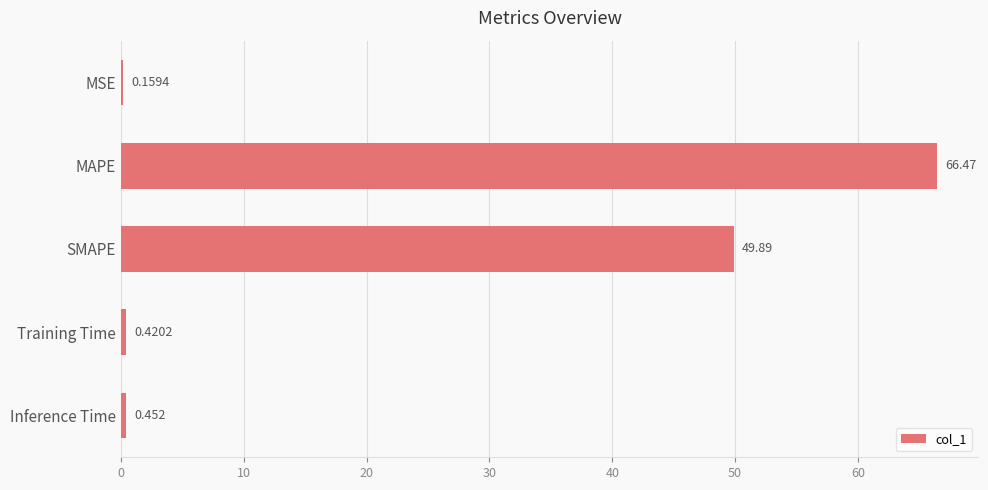

Where is the data nearest to the value 33?

SMAPE